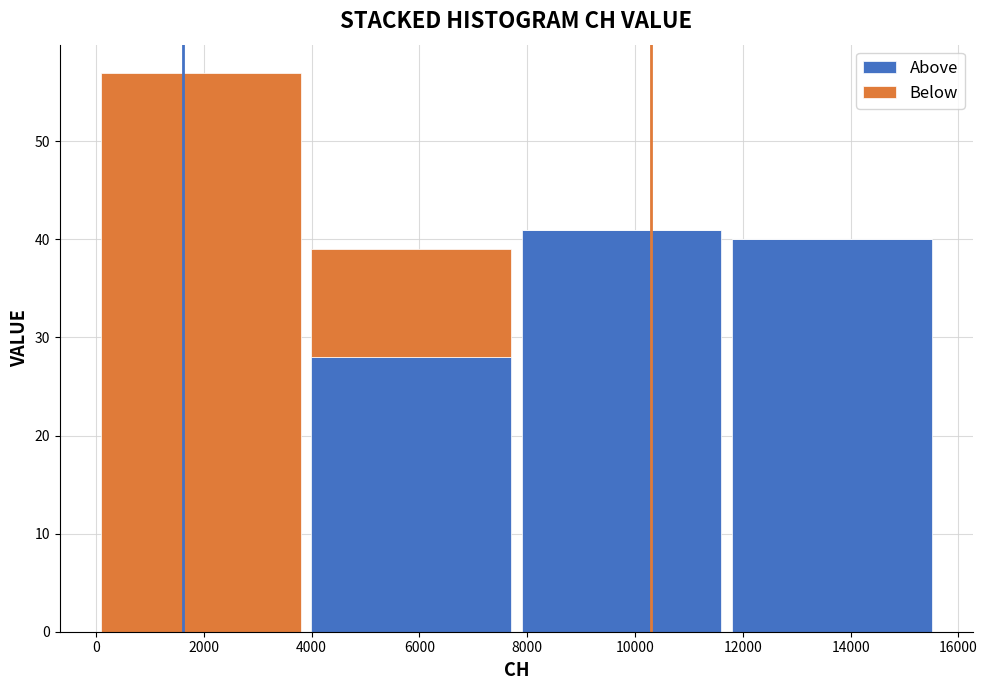

True or false: Above has a value of 28 at 6000.

True